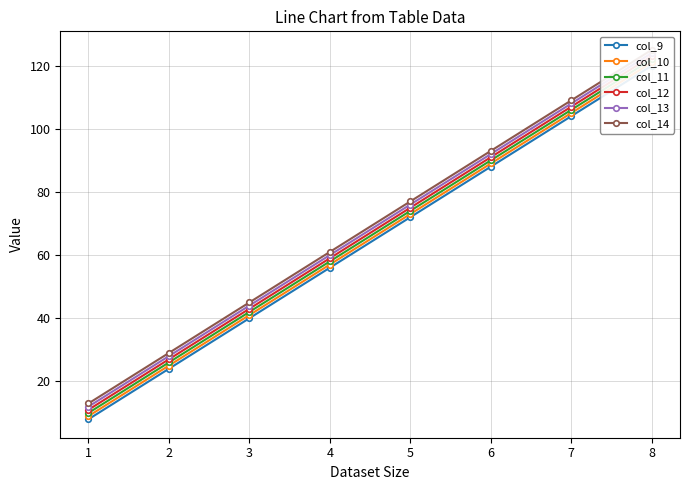

What is the maximum value for col_11?

122